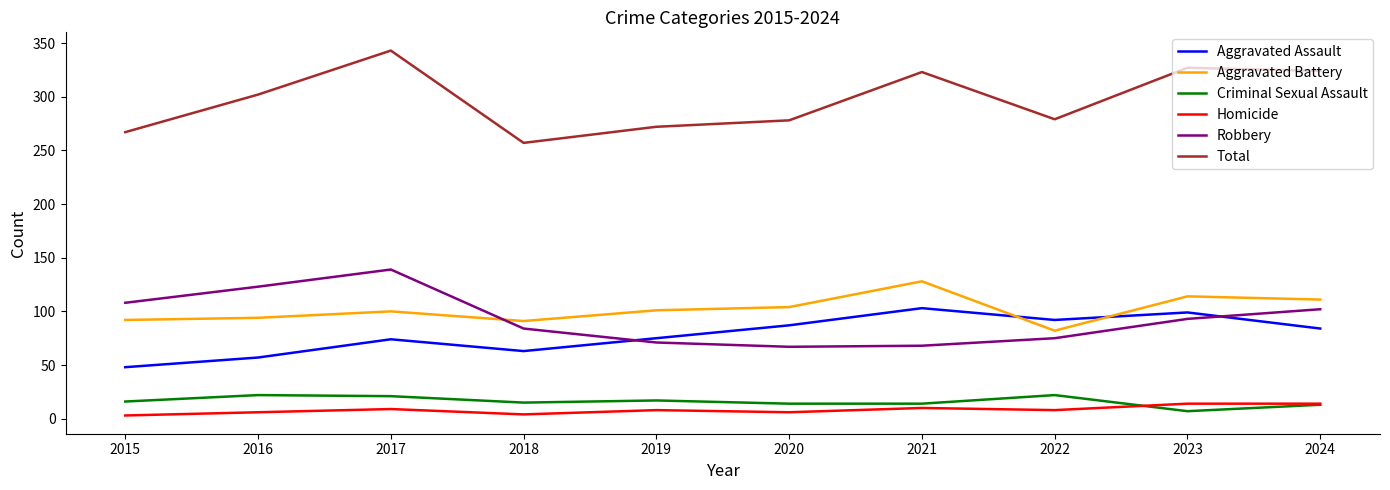

True or false: Robbery and Homicide cross at least once.

False